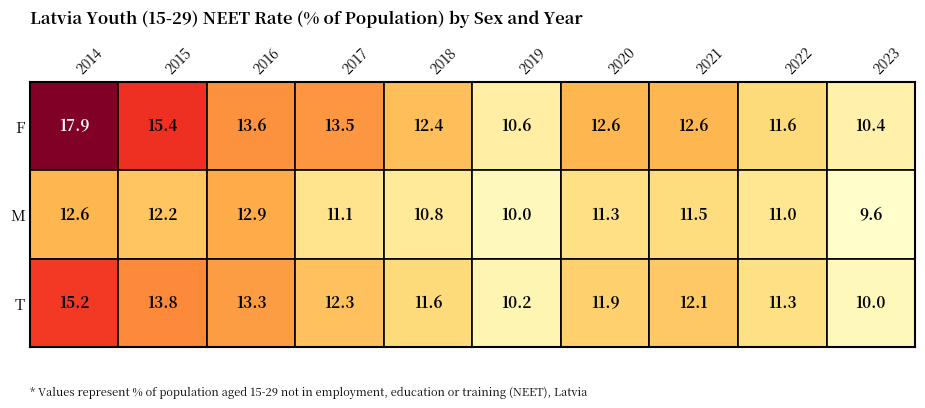

Reading right to left, list all the values displayed in this chart.

F: 2023=10.4	2022=11.6	2021=12.6	2020=12.6	2019=10.6	2018=12.4	2017=13.5	2016=13.6	2015=15.4	2014=17.9
M: 2023=9.6	2022=11.0	2021=11.5	2020=11.3	2019=10.0	2018=10.8	2017=11.1	2016=12.9	2015=12.2	2014=12.6
T: 2023=10.0	2022=11.3	2021=12.1	2020=11.9	2019=10.2	2018=11.6	2017=12.3	2016=13.3	2015=13.8	2014=15.2